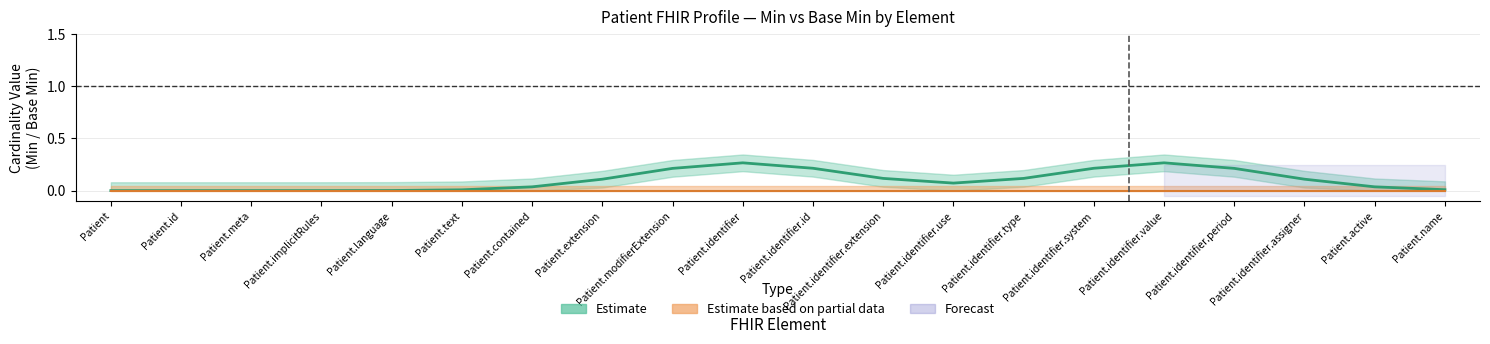

True or false: Min has more than 1 interior local peaks.

True